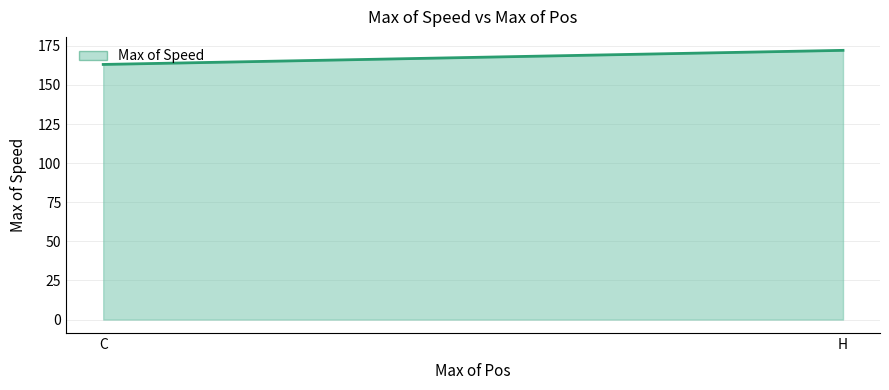

True or false: the data shows 299.4 at H.

False